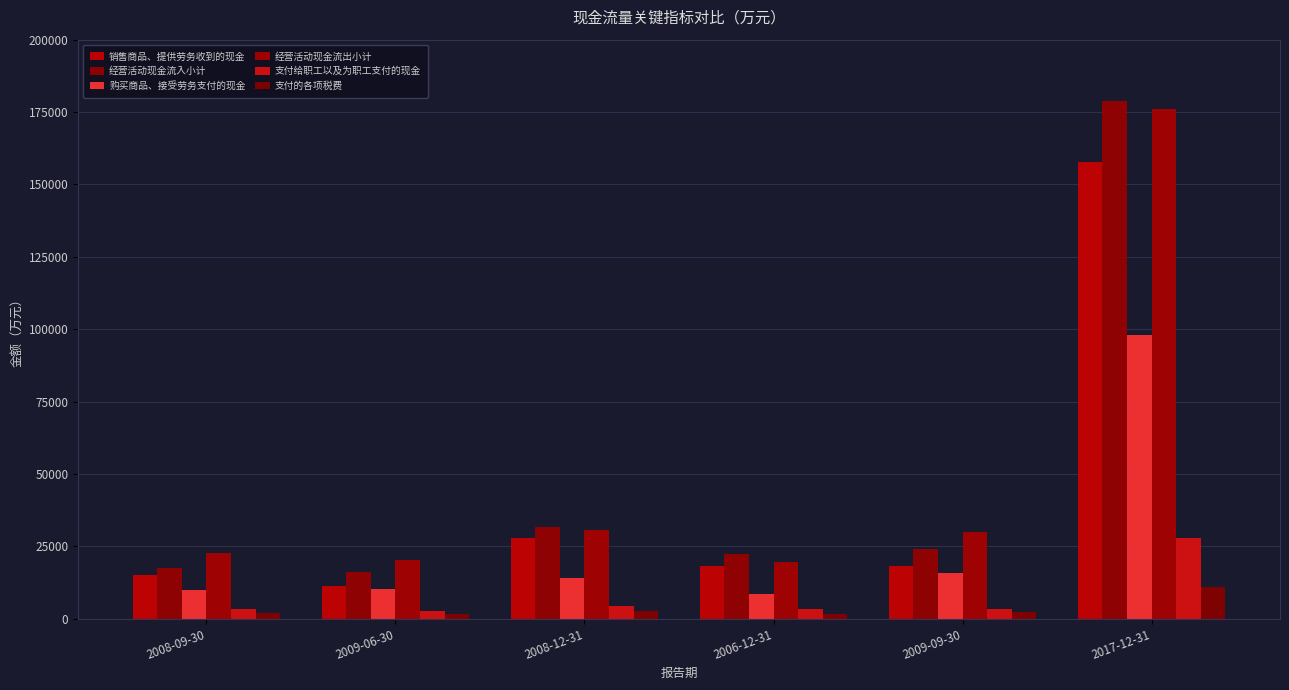

What is the lowest value of the 销售商品、提供劳务收到的现金 series?

11264